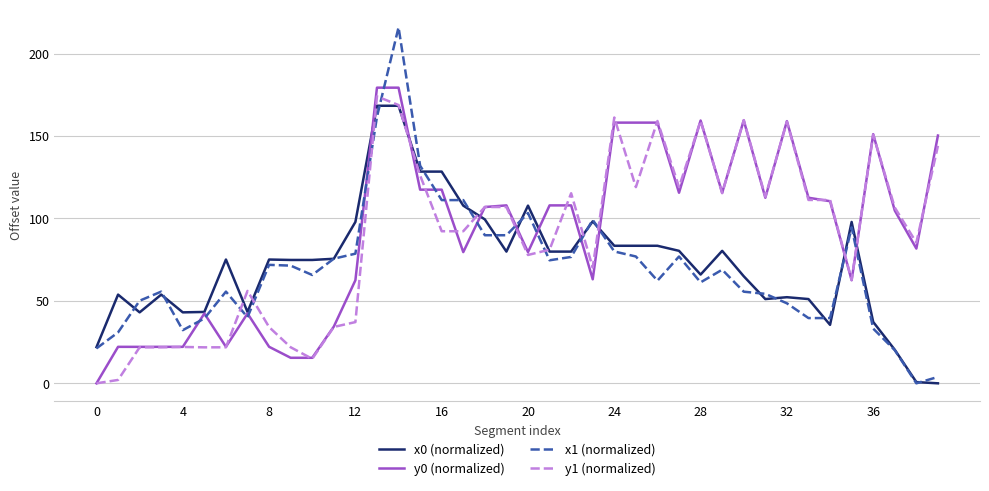

What is the maximum value for x1 (normalized)?

215.9